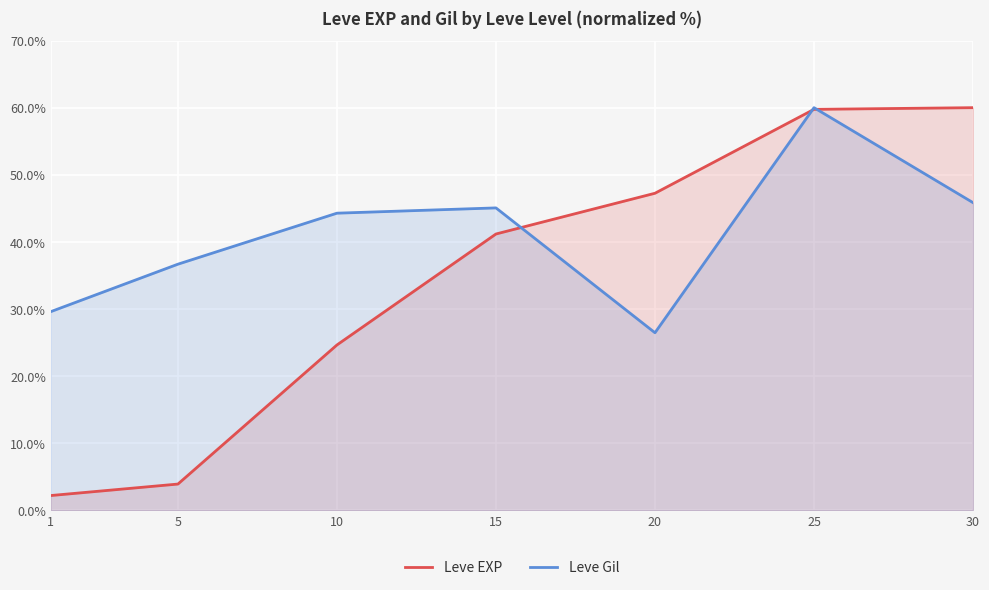

How many interior local peaks does the Leve Gil series have?

2